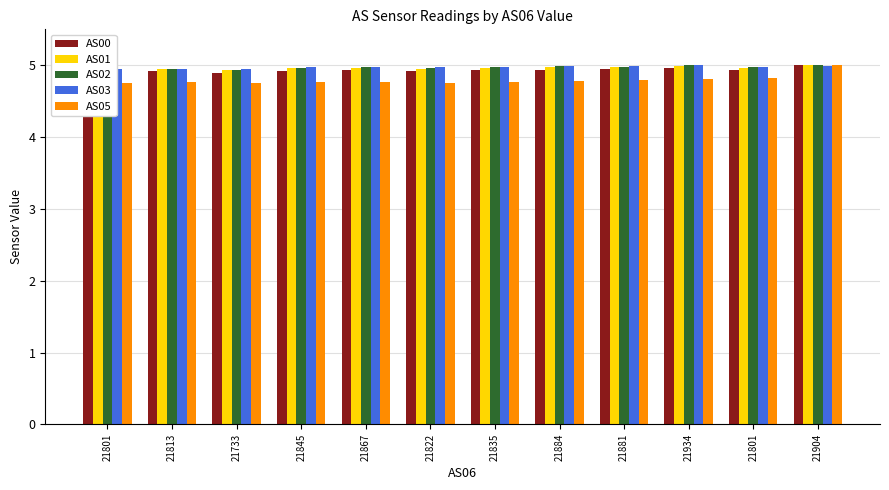

At 21801, list the series in order from largest to smallest.

AS03, AS02, AS01, AS00, AS05